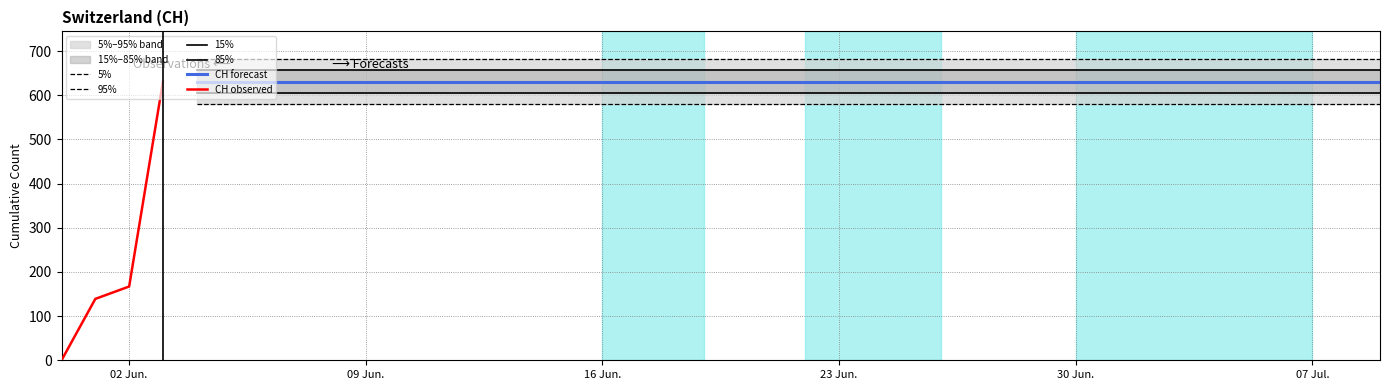

At which label is the value closest to 315?

2020-06-02